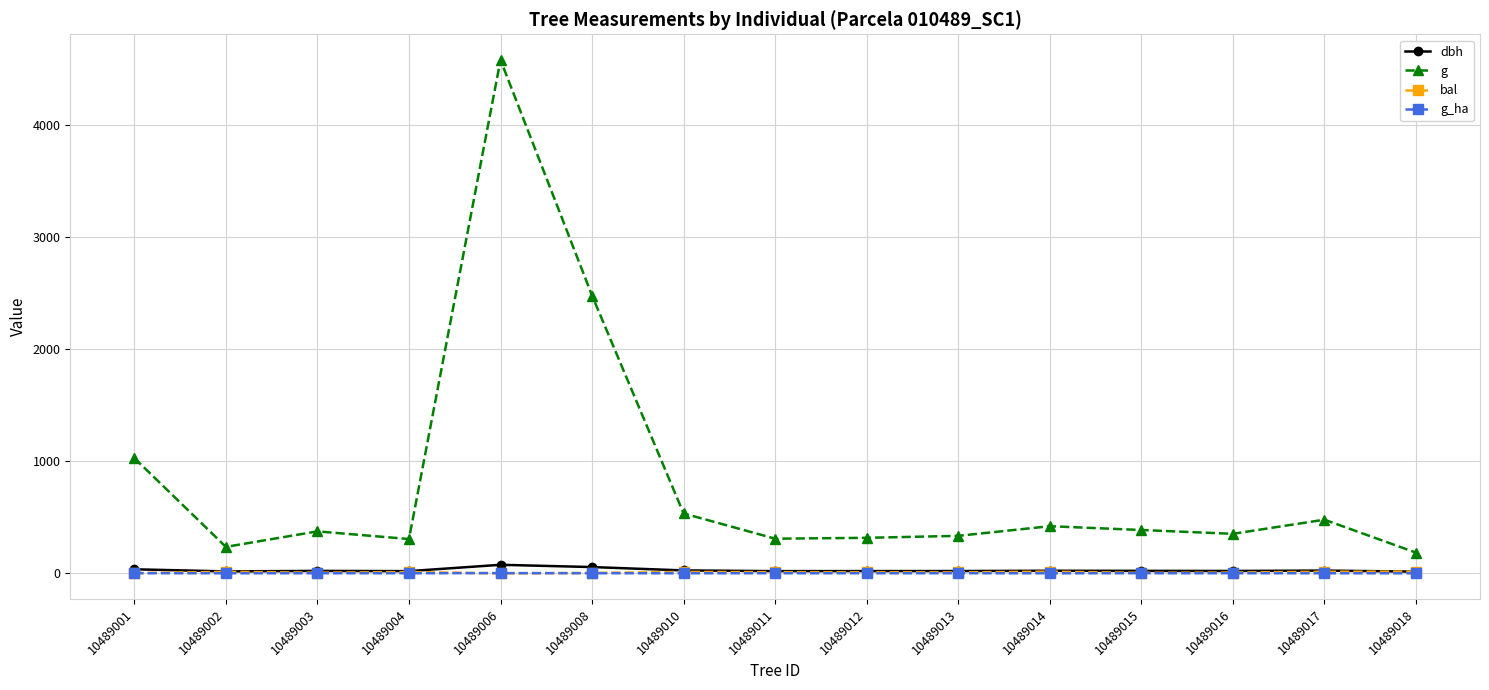

How many lines are shown in the chart?

4